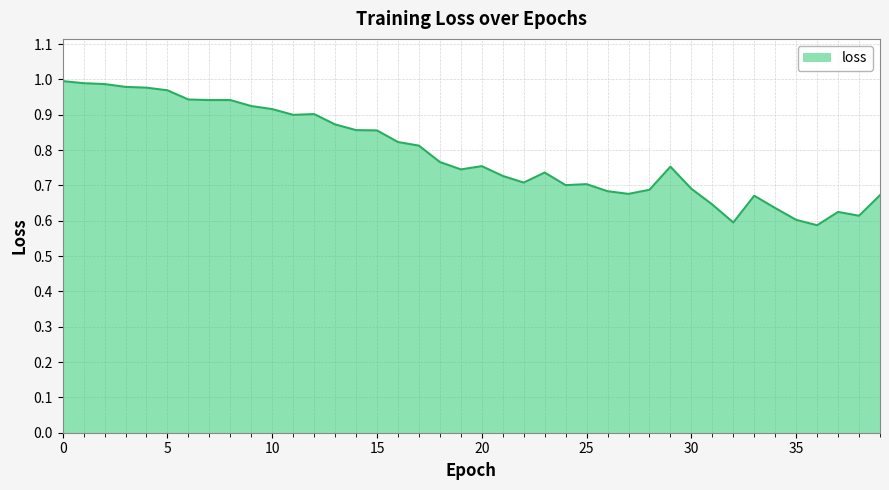

What is the difference between the maximum and minimum values?

0.4